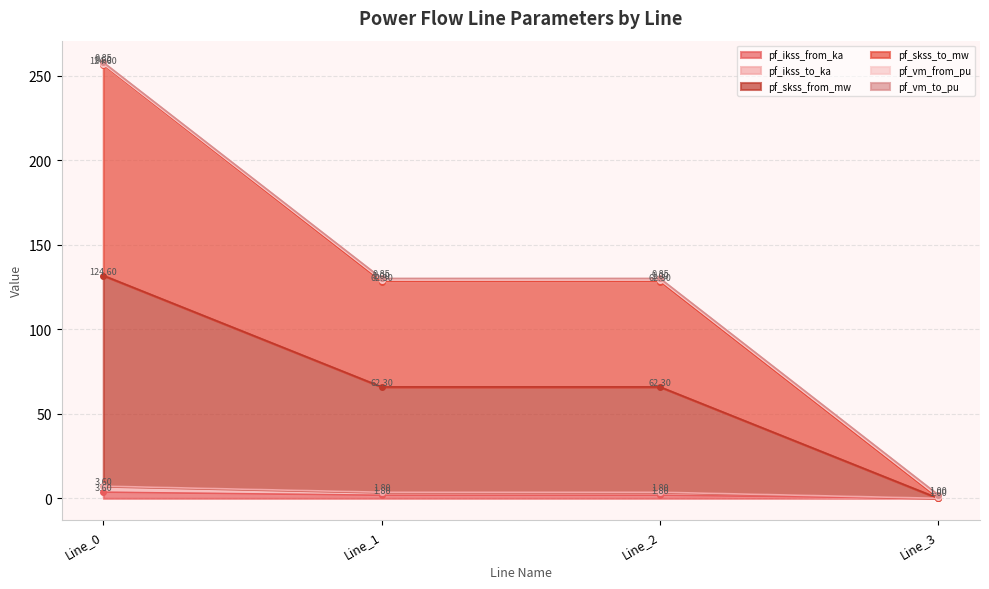

The pf_ikss_to_ka series shows 2.4 at Line_1. True or false?

False